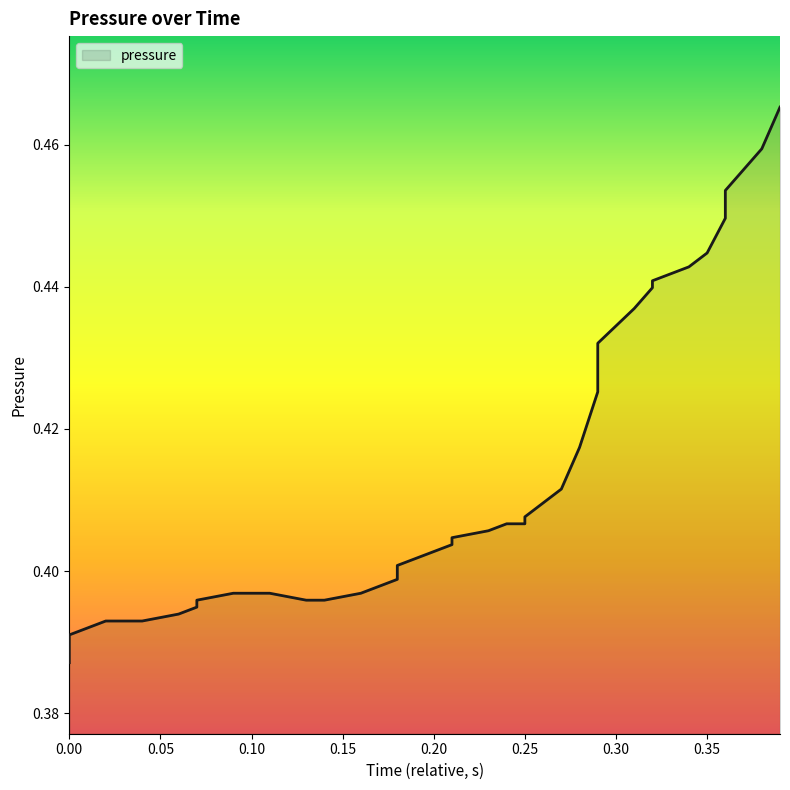

What position from the left is 0.10?

3